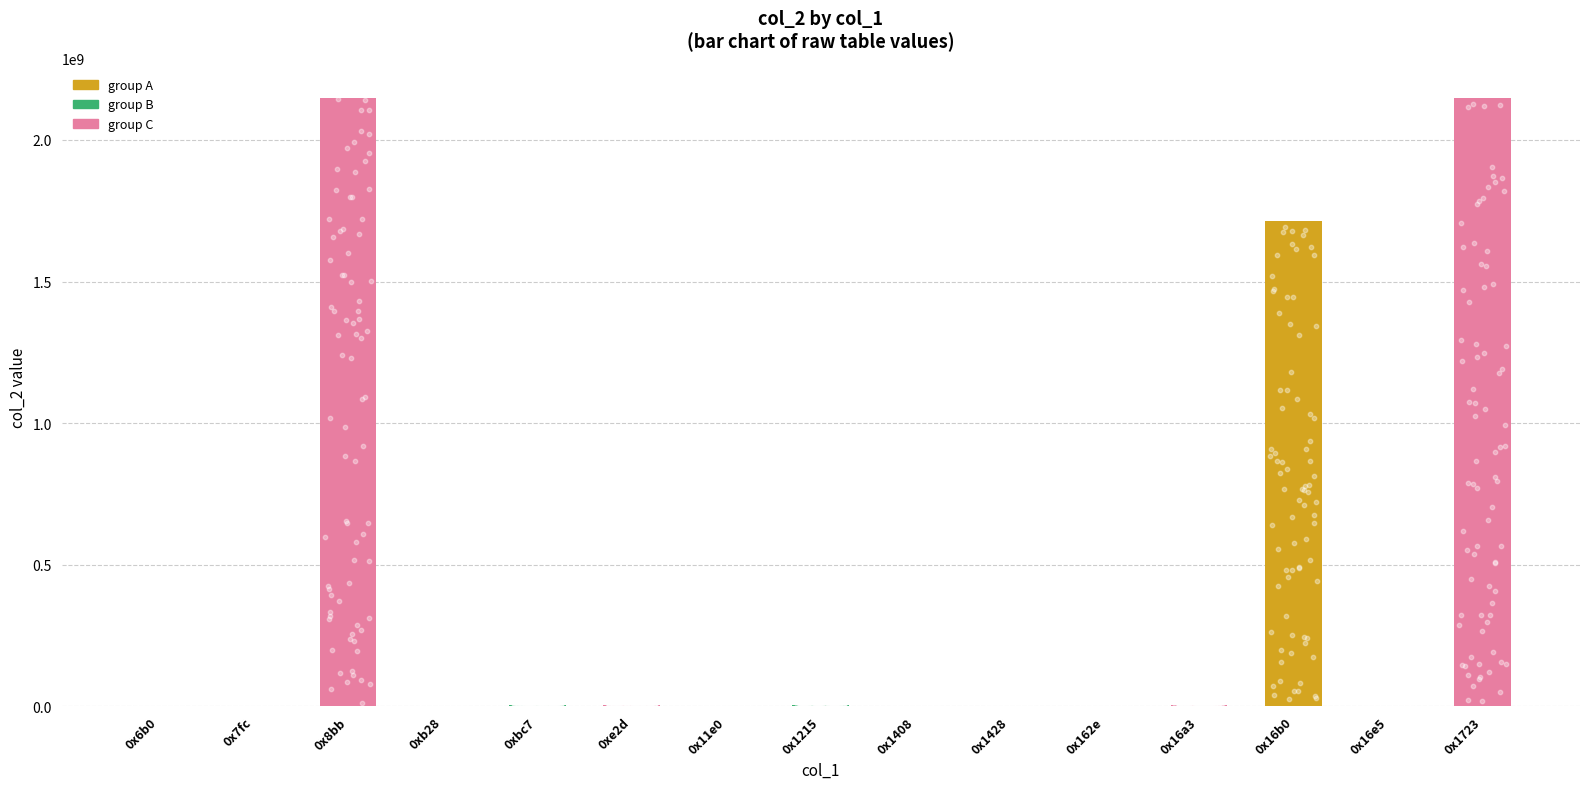

Which has a higher value, 0xbc7 or 0x16b0?

0x16b0